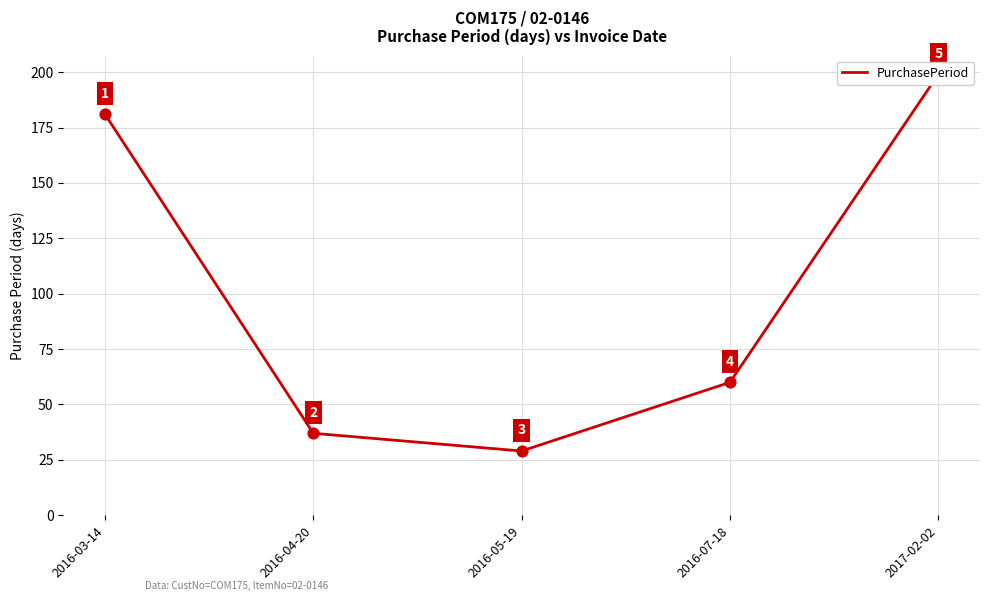

Approximately how many times larger is the value at 2016-03-14 compared to 2017-02-02?

0.9